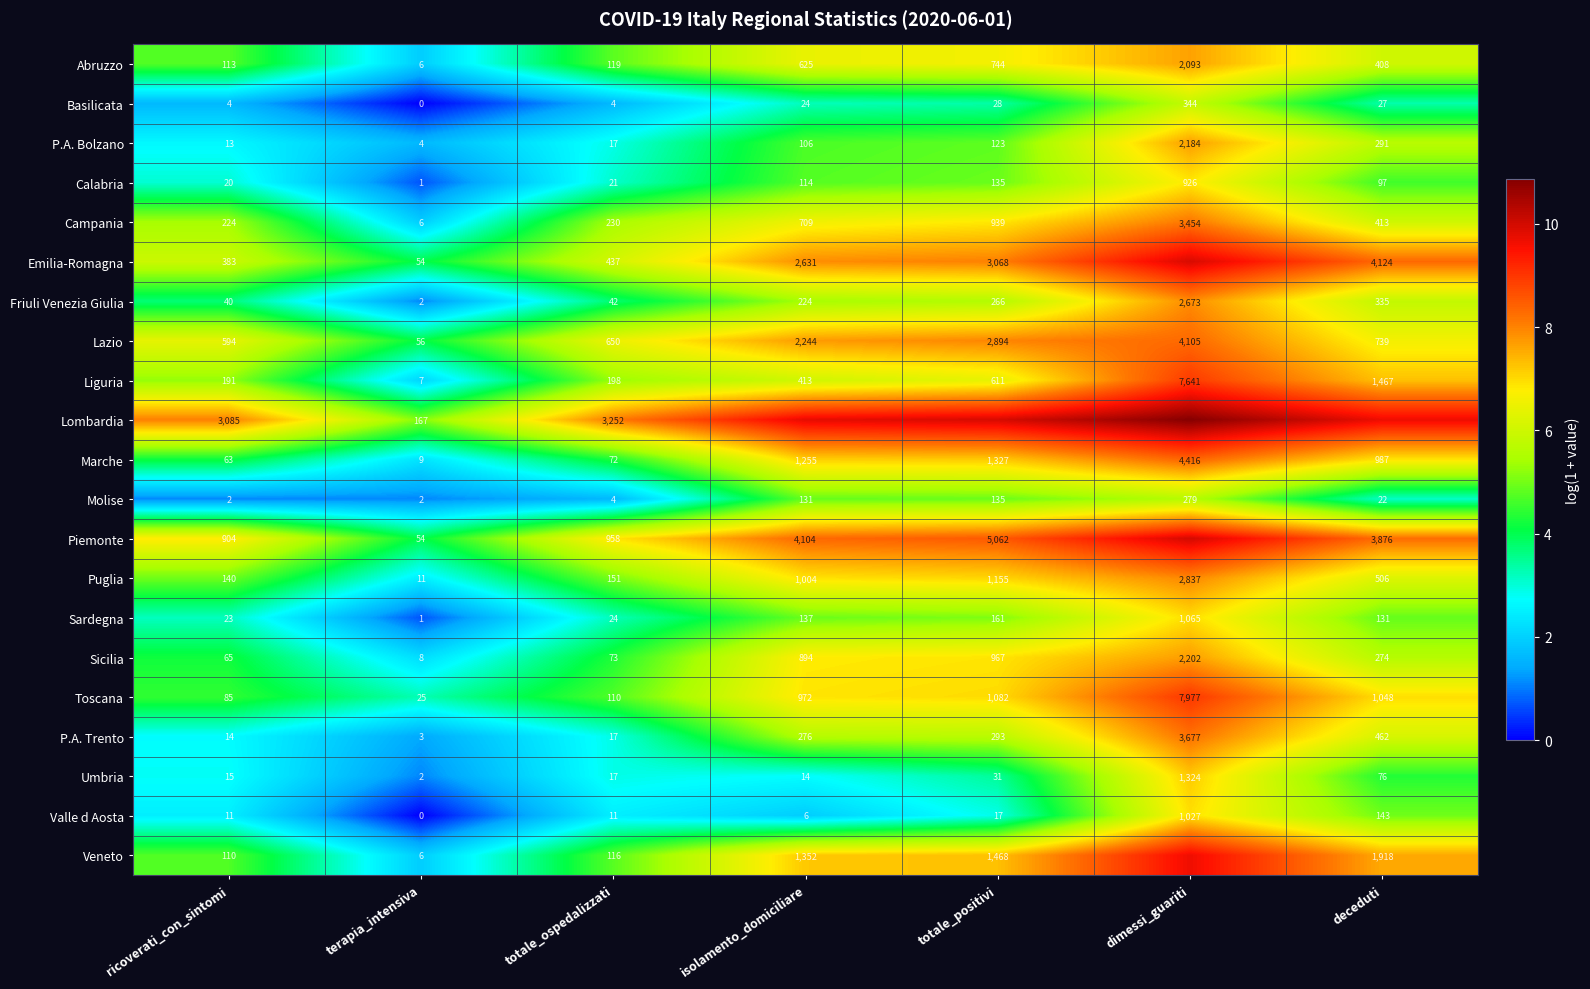

Where is Sicilia nearest to the value 1105?

totale_positivi